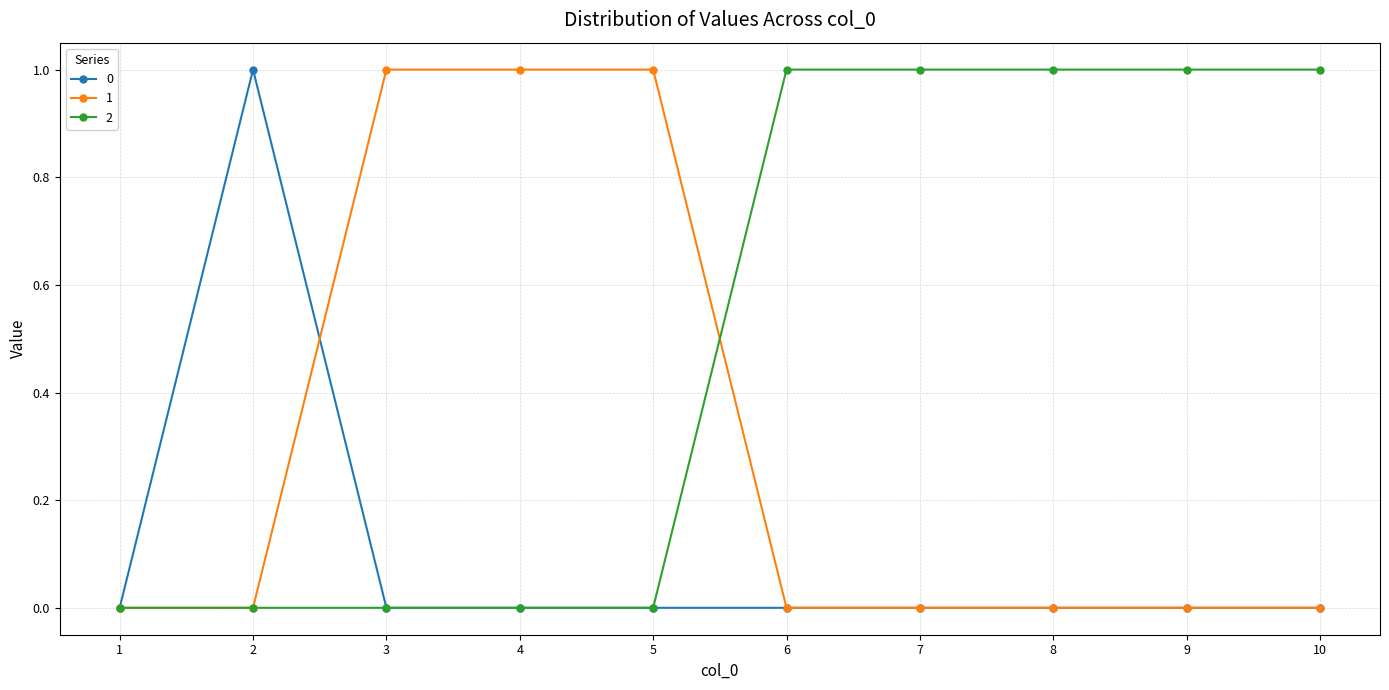

Reading right to left, list all the values displayed in this chart.

0: 0	0	0	0	0	0	0	0	1	0
1: 0	0	0	0	0	1	1	1	0	0
2: 1	1	1	1	1	0	0	0	0	0